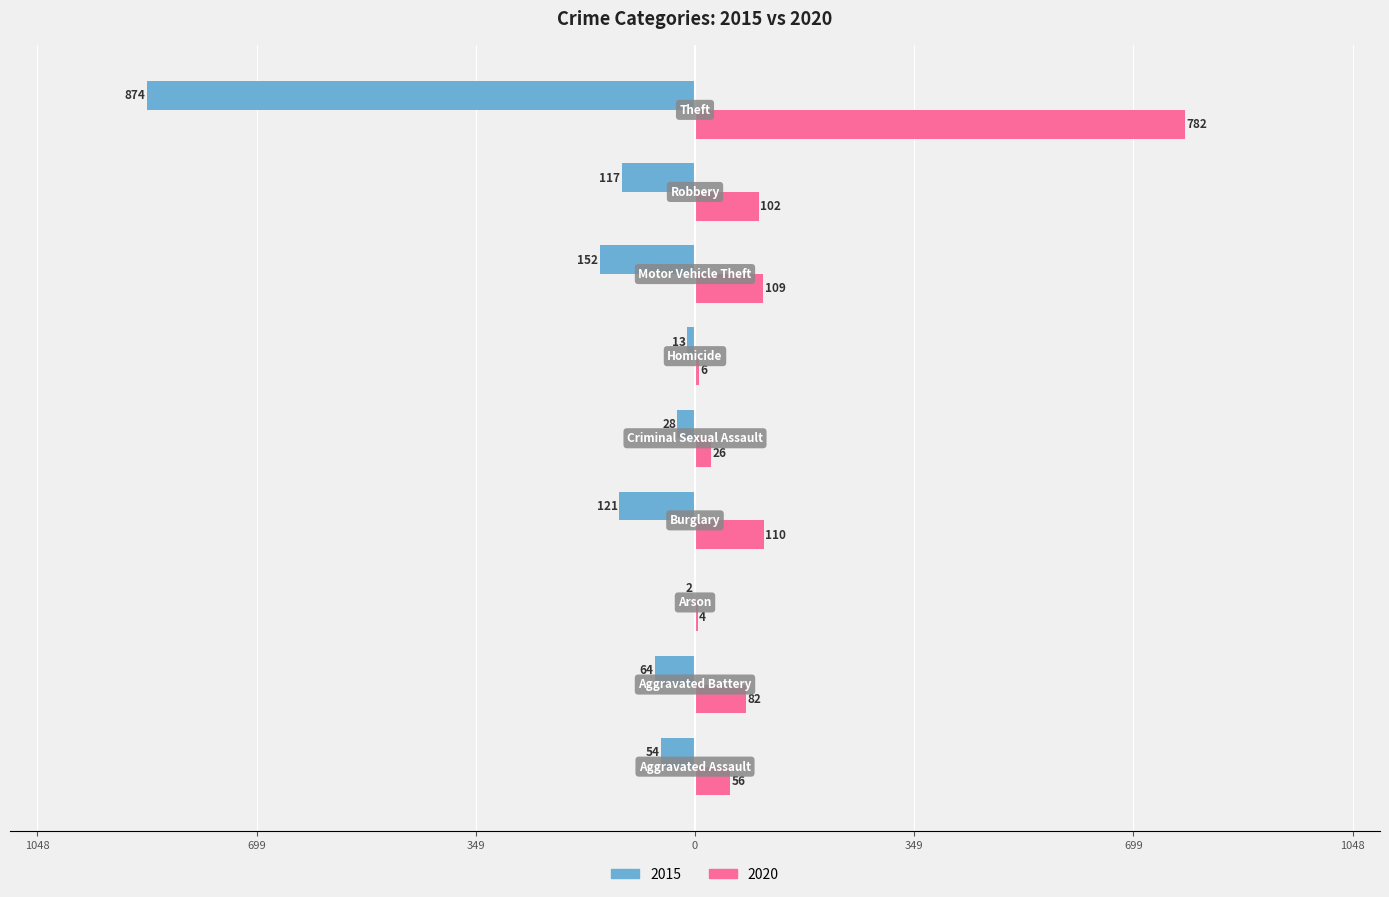

Reading left to right, what are all the values shown in this chart?

2015: -54	-64	-2	-121	-28	-13	-152	-117	-874
2020: 56	82	4	110	26	6	109	102	782